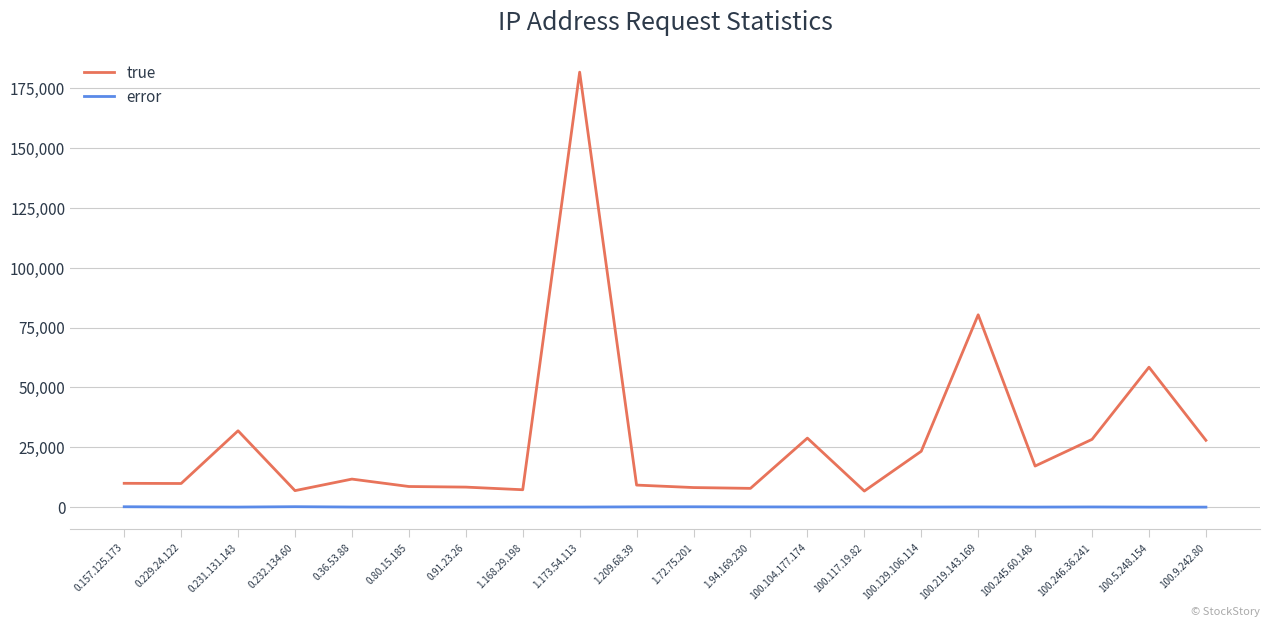

Between 0.80.15.185 and 100.246.36.241, which series saw the biggest shift?

true